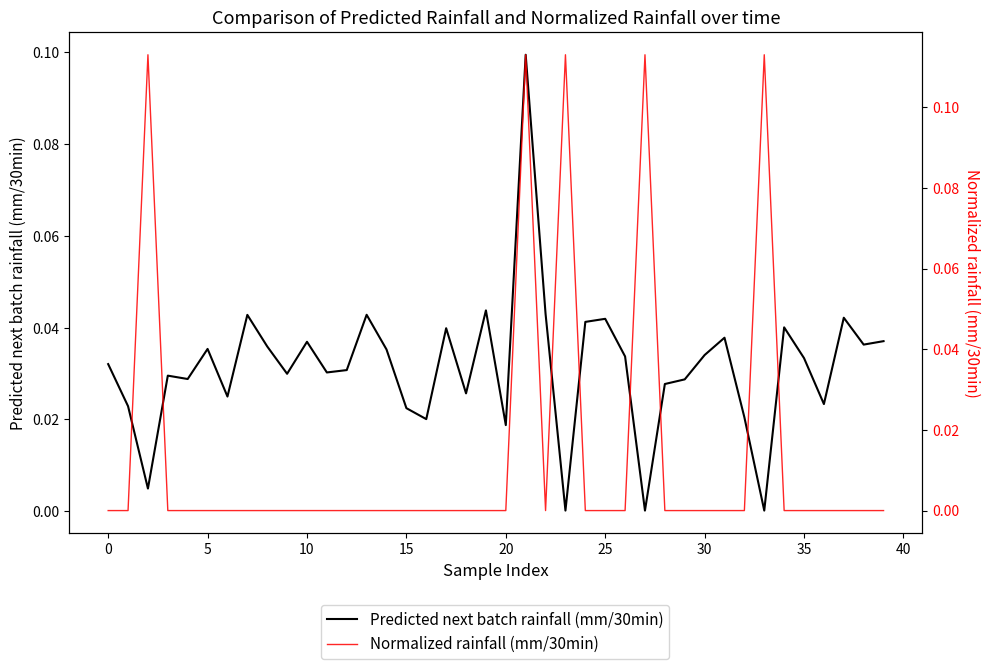

The value of Normalized rainfall (mm/30min) at 14 is 0.0. True or false?

True